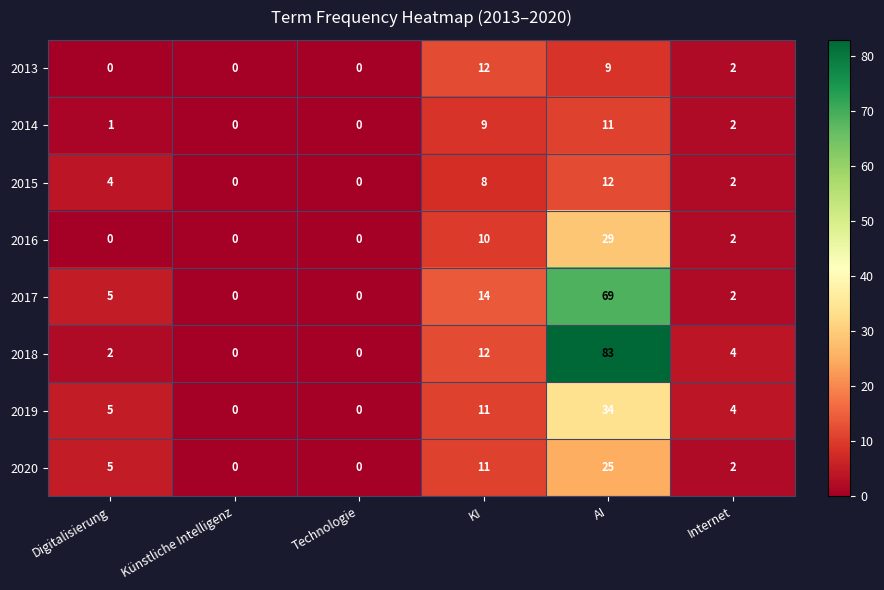

How many positive values does the 2014 series have?

4